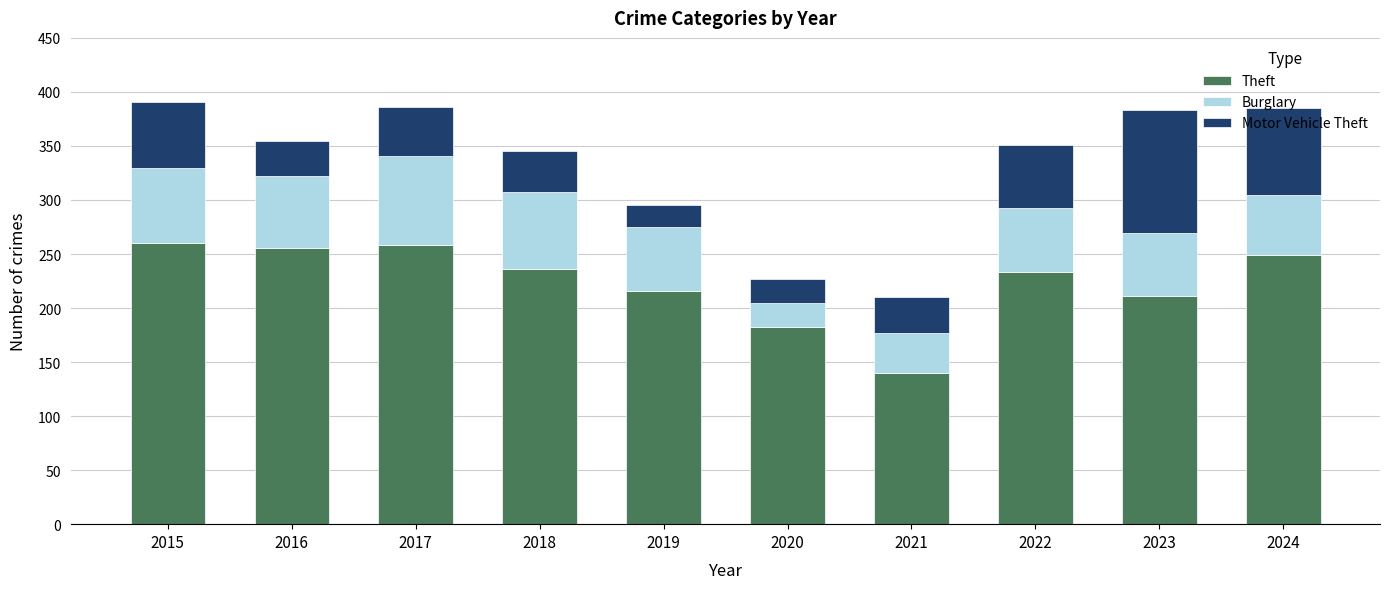

What are all the series names shown in the legend?

Theft, Burglary, Motor Vehicle Theft